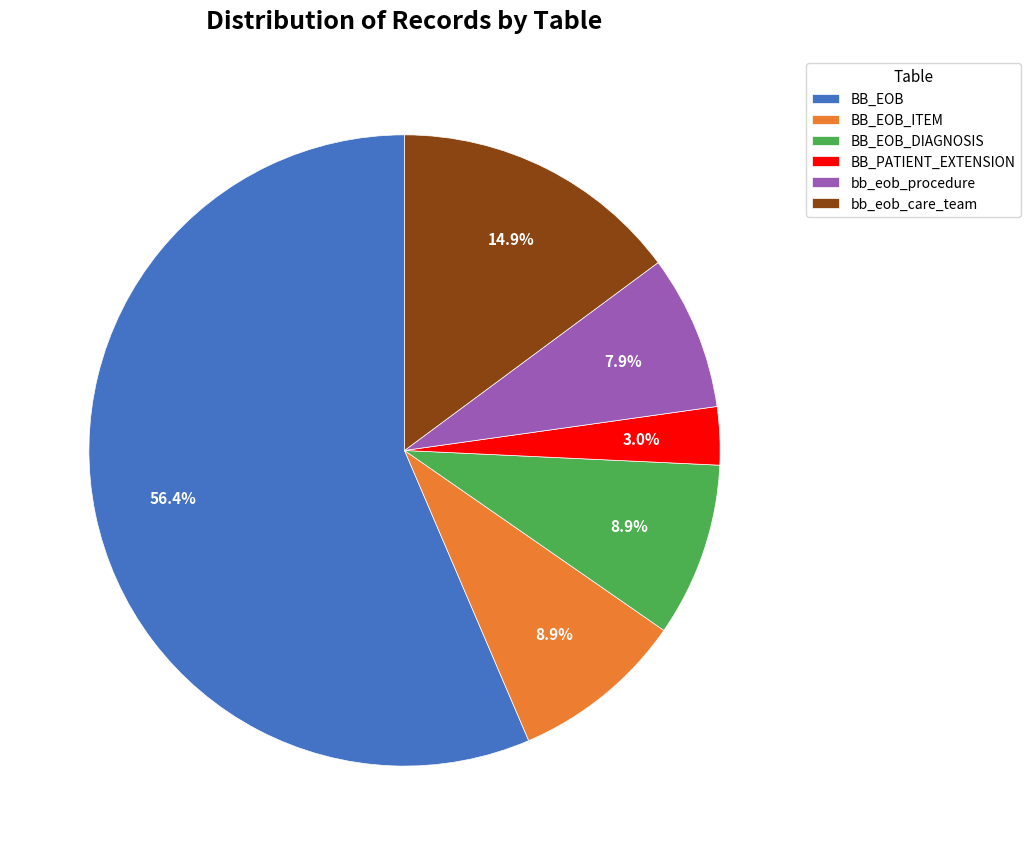

What percentage is NOT represented by BB_EOB_ITEM?

91.1%